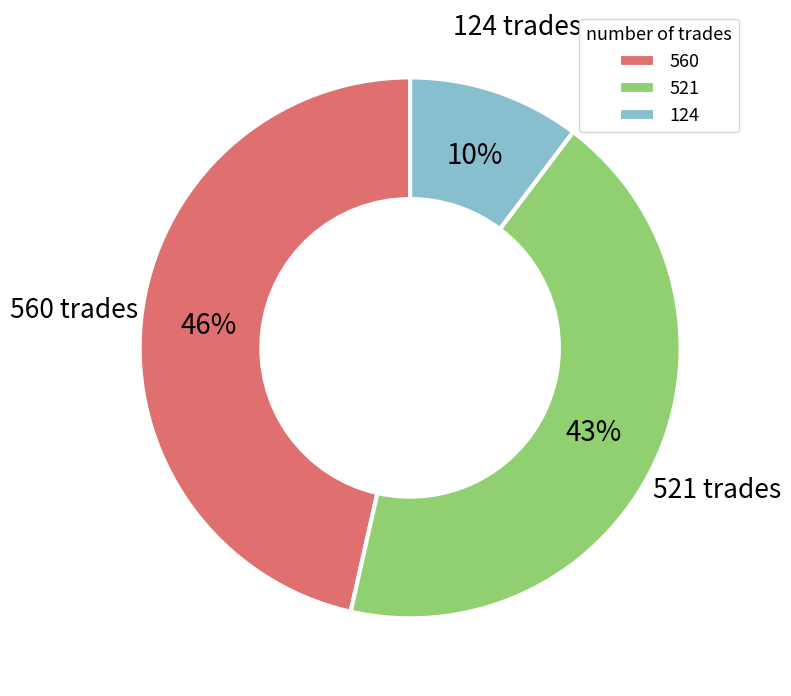

To the nearest percent, what is the average slice percentage?

33%